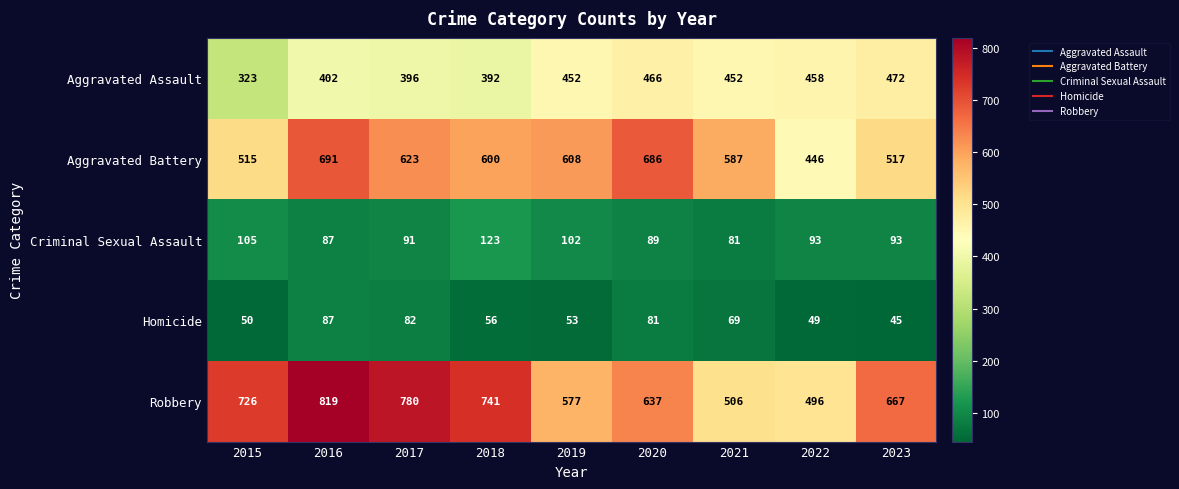

What is the average value of the Aggravated Battery series?

586